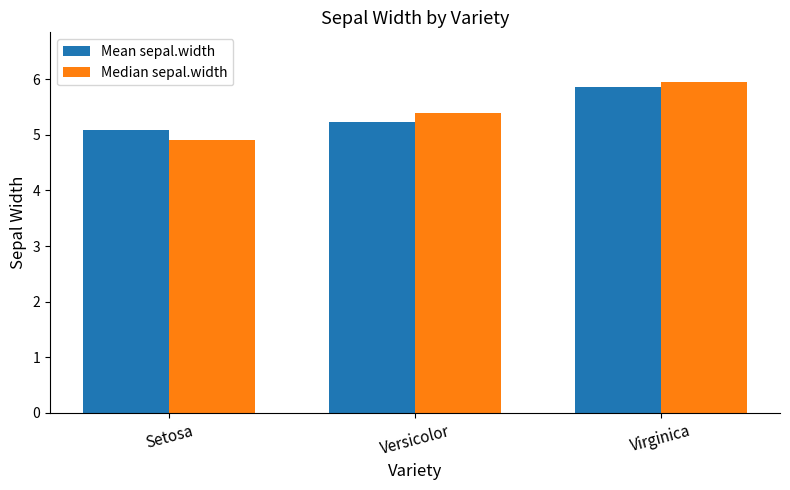

What is the lowest value of the Mean sepal.width series?

5.1